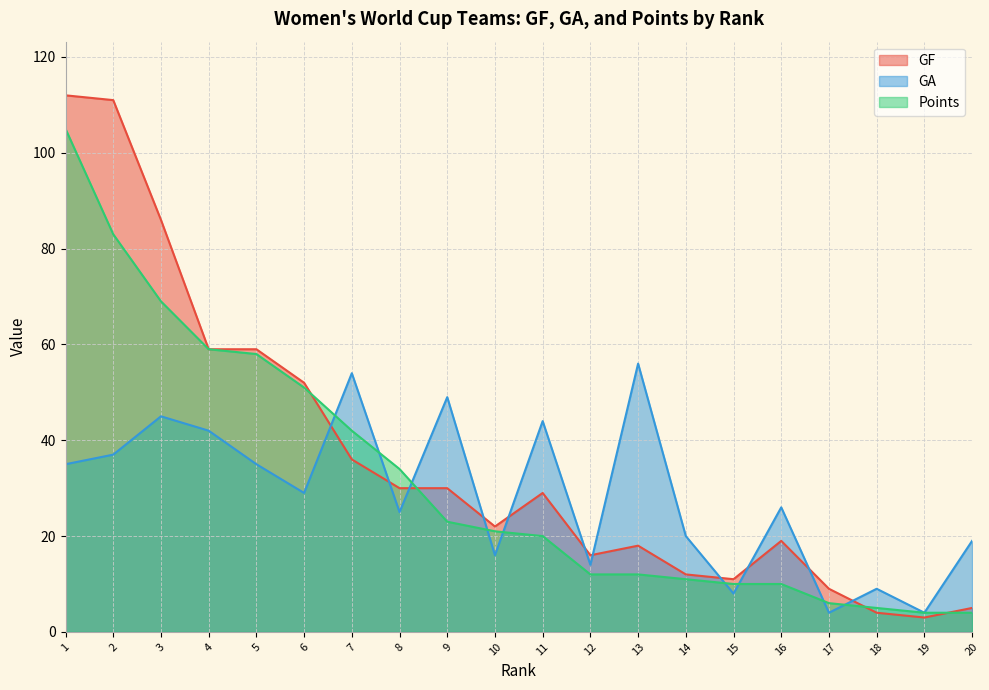

Reading right to left, what are all the values shown in this chart?

GF: 20=5	19=3	18=4	17=9	16=19	15=11	14=12	13=18	12=16	11=29	10=22	9=30	8=30	7=36	6=52	5=59	4=59	3=86	2=111	1=112
GA: 20=19	19=4	18=9	17=4	16=26	15=8	14=20	13=56	12=14	11=44	10=16	9=49	8=25	7=54	6=29	5=35	4=42	3=45	2=37	1=35
Points: 20=4	19=4	18=5	17=6	16=10	15=10	14=11	13=12	12=12	11=20	10=21	9=23	8=34	7=42	6=51	5=58	4=59	3=69	2=83	1=105